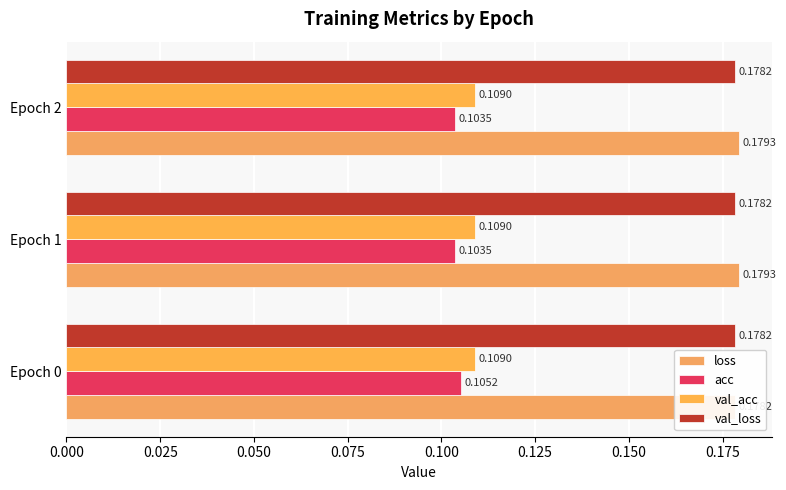

What is the value of the loss bar at the 2nd from the left?

0.2